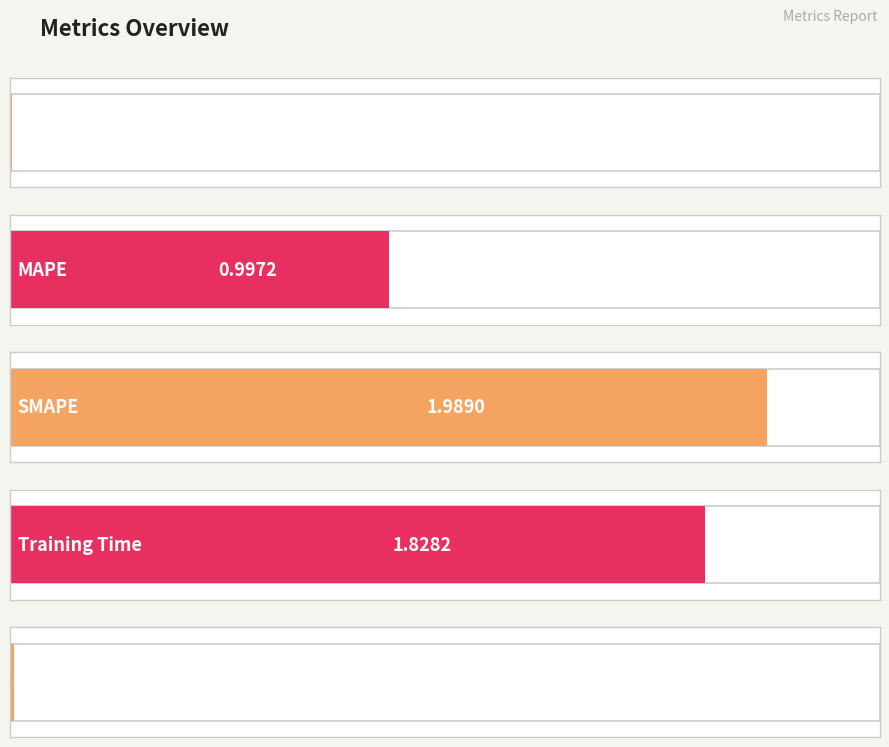

Reading left to right, extract all data points from this chart.

0.0	1.0	2.0	1.8	0.0